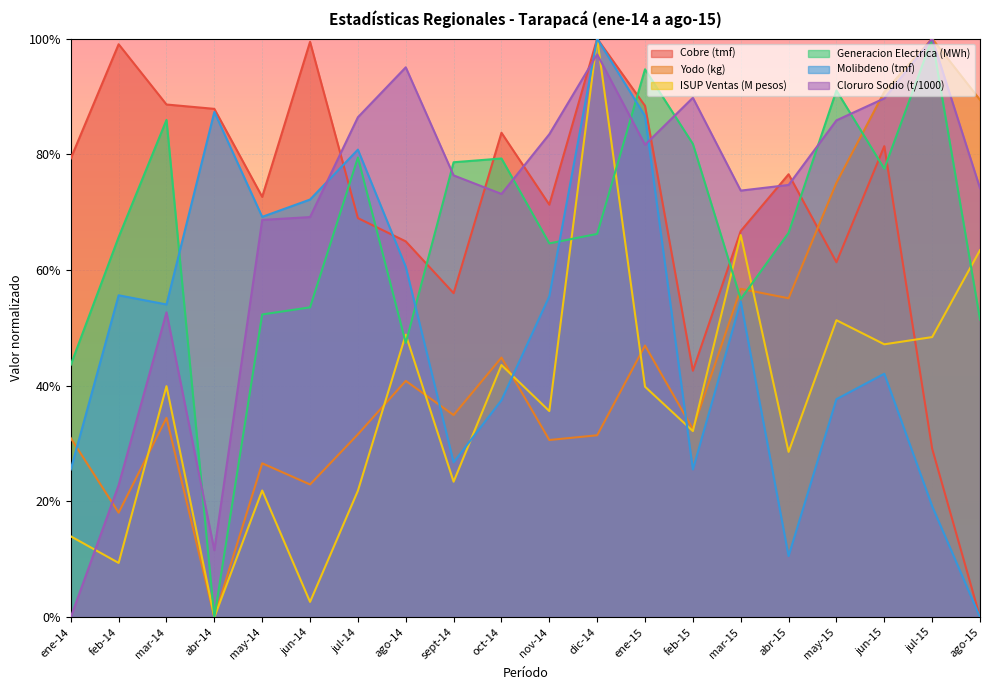

What is the label of the 18th point from the right?

mar-14